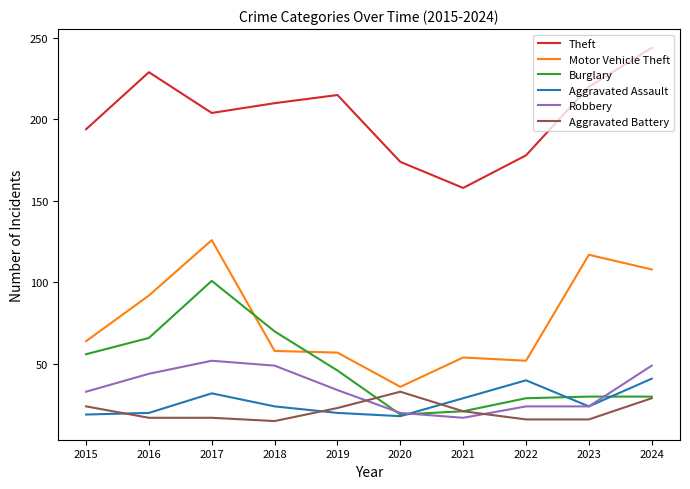

At which label is Aggravated Assault closest to 29?

2021